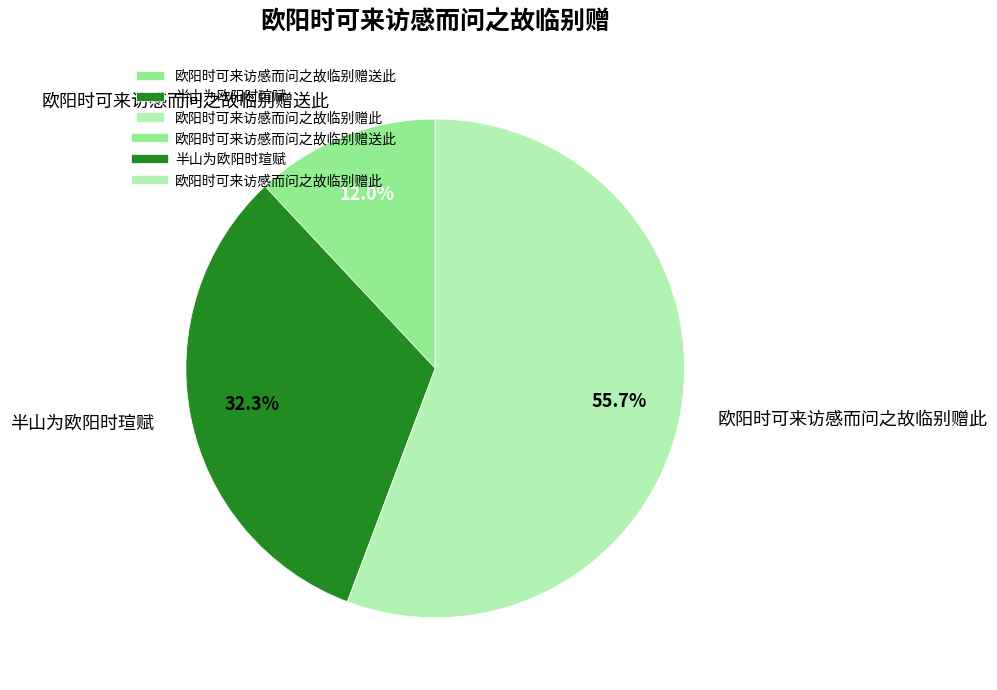

Do 欧阳时可来访感而问之故临别赠送此 and 半山为欧阳时瑄赋 together represent more than half of the pie?

No